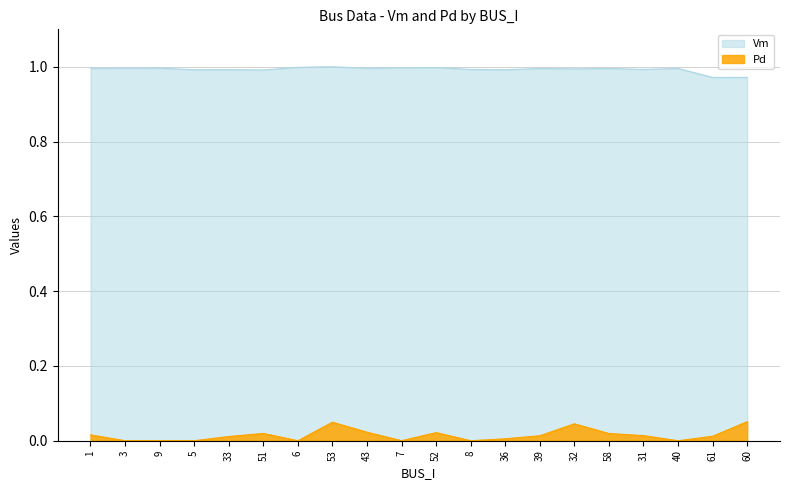

True or false: Pd and Vm intersect in this chart.

False